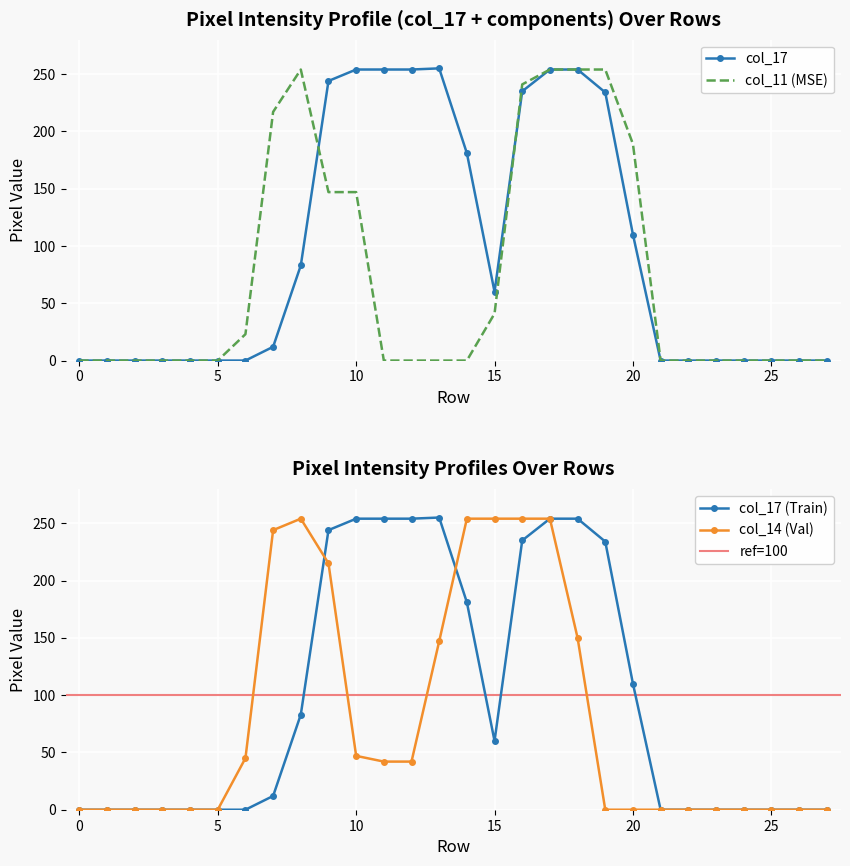

The value of col_11 at 16 is 340. True or false?

False